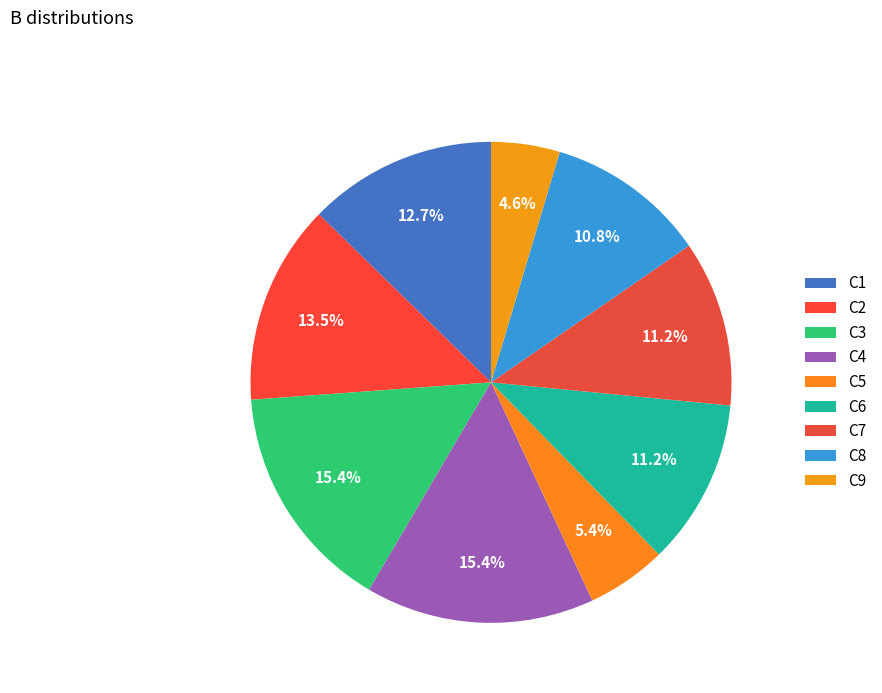

The C4 slice represents 2% of the pie. True or false?

False